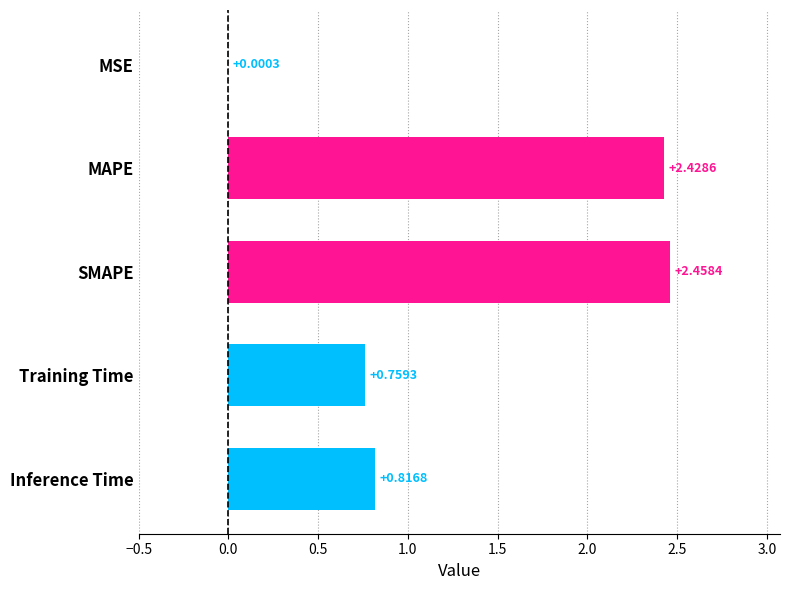

What is the change in value from SMAPE to Training Time?

-1.7